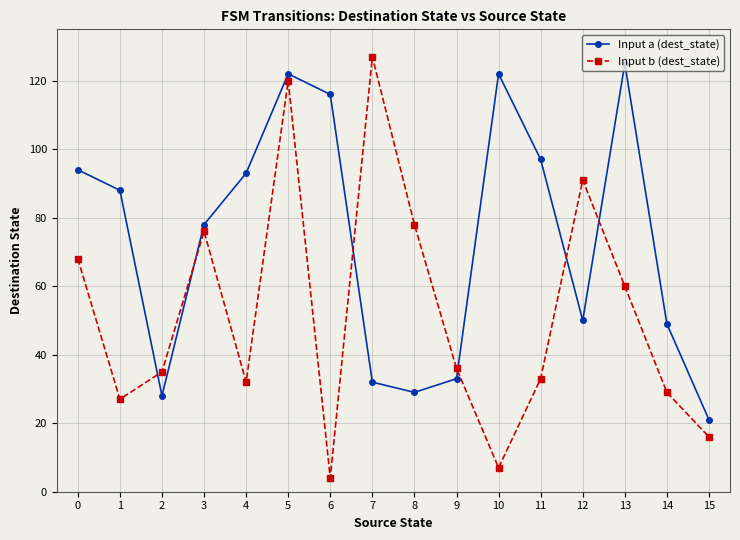

True or false: Input b (dest_state) has a value of 54 at 2.

False